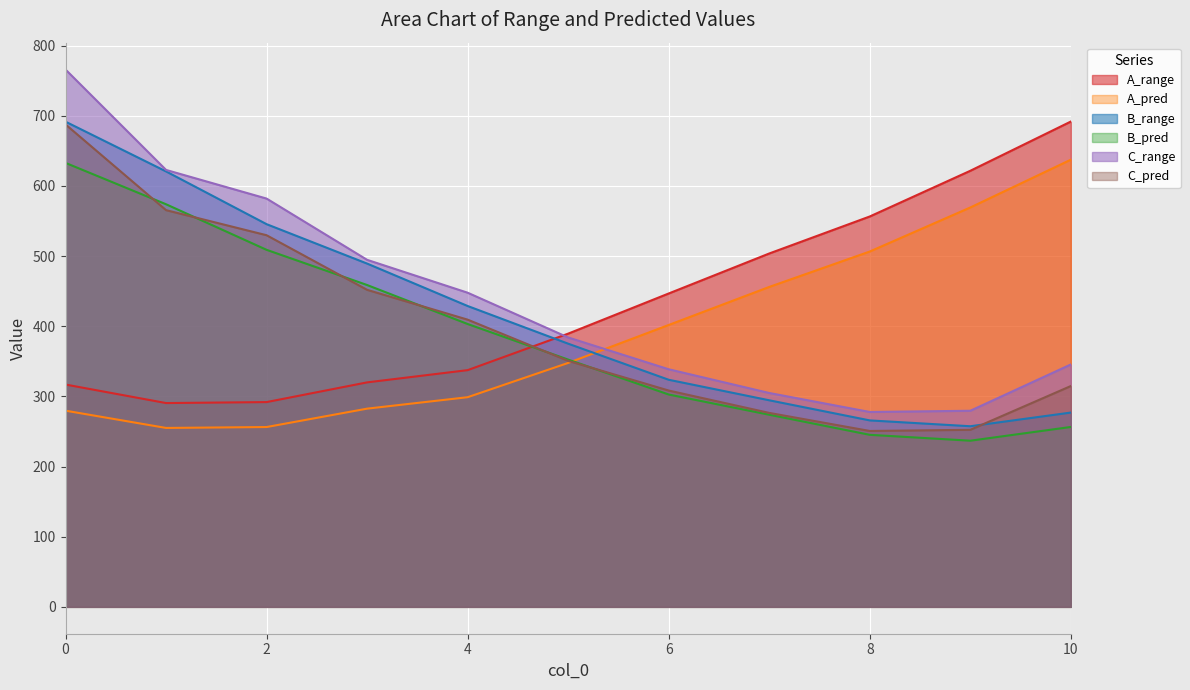

Reading right to left, extract all data points from this chart.

A_range: 691.8	621.6	556.5	503.7	446.7	389.5	337.4	320.0	291.9	290.5	316.9
A_pred: 637.4	569.3	506.5	456.0	401.8	347.7	298.9	282.5	256.3	255.0	279.7
B_range: 277.0	257.5	265.8	294.5	323.7	375.1	428.9	489.3	545.5	620.7	691.6
B_pred: 256.4	236.9	245.2	273.9	302.7	352.5	403.2	458.7	508.9	573.9	632.8
C_range: 345.5	279.5	277.8	304.9	338.7	384.0	447.8	494.7	582.0	622.8	765.9
C_pred: 314.8	252.4	250.7	276.5	308.3	350.7	409.4	451.9	529.7	565.5	687.7